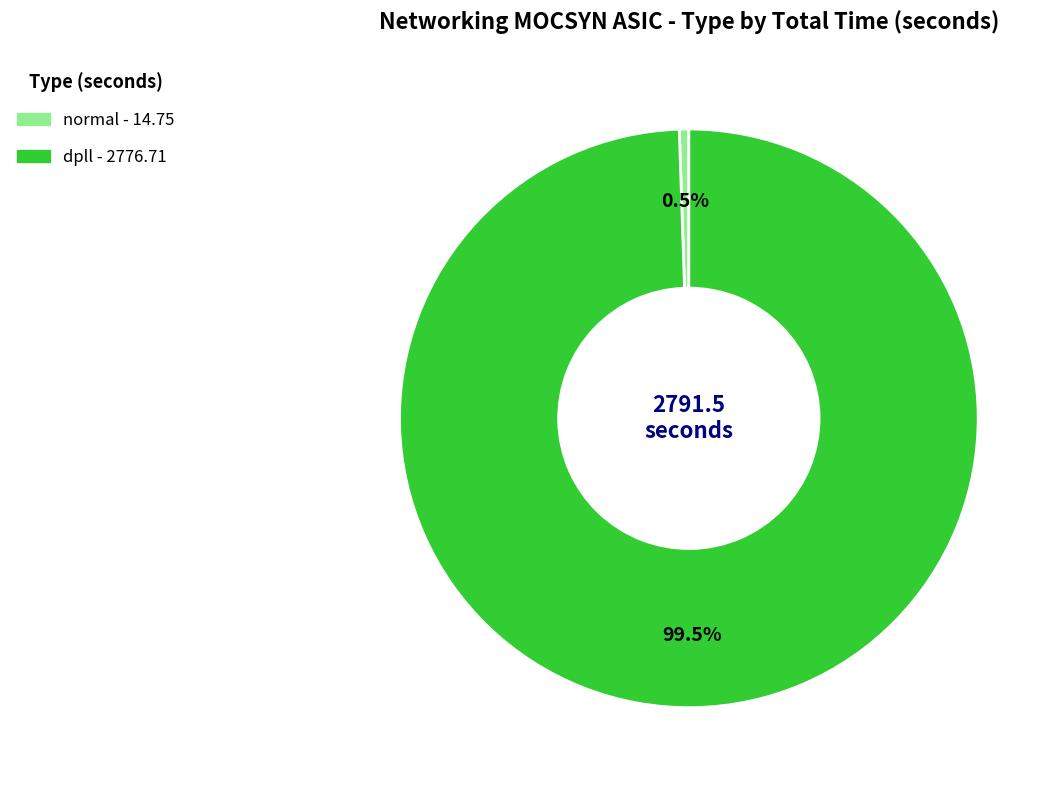

Rank the categories by value from lowest to highest.

normal, dpll